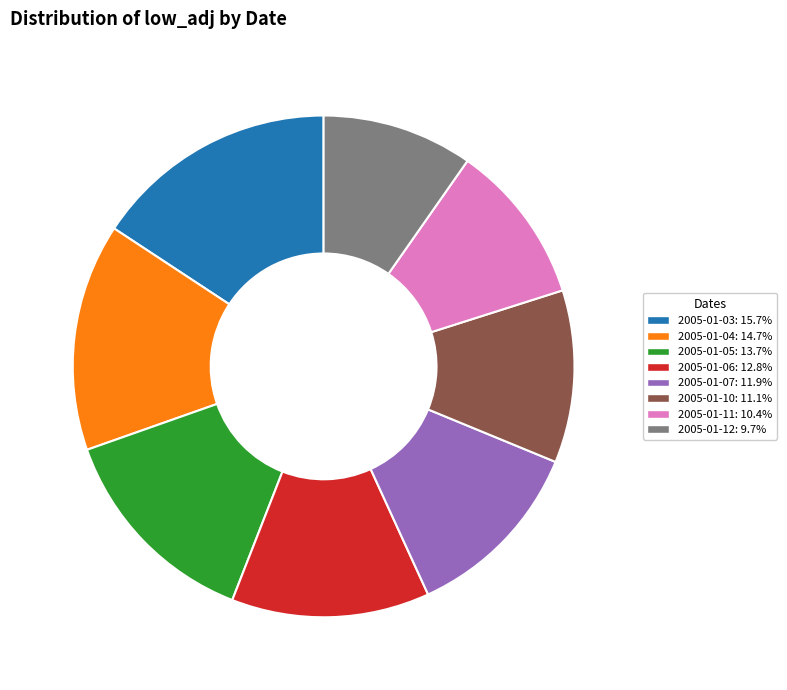

Rank the categories by value from highest to lowest.

2005-01-03, 2005-01-04, 2005-01-05, 2005-01-06, 2005-01-07, 2005-01-10, 2005-01-11, 2005-01-12